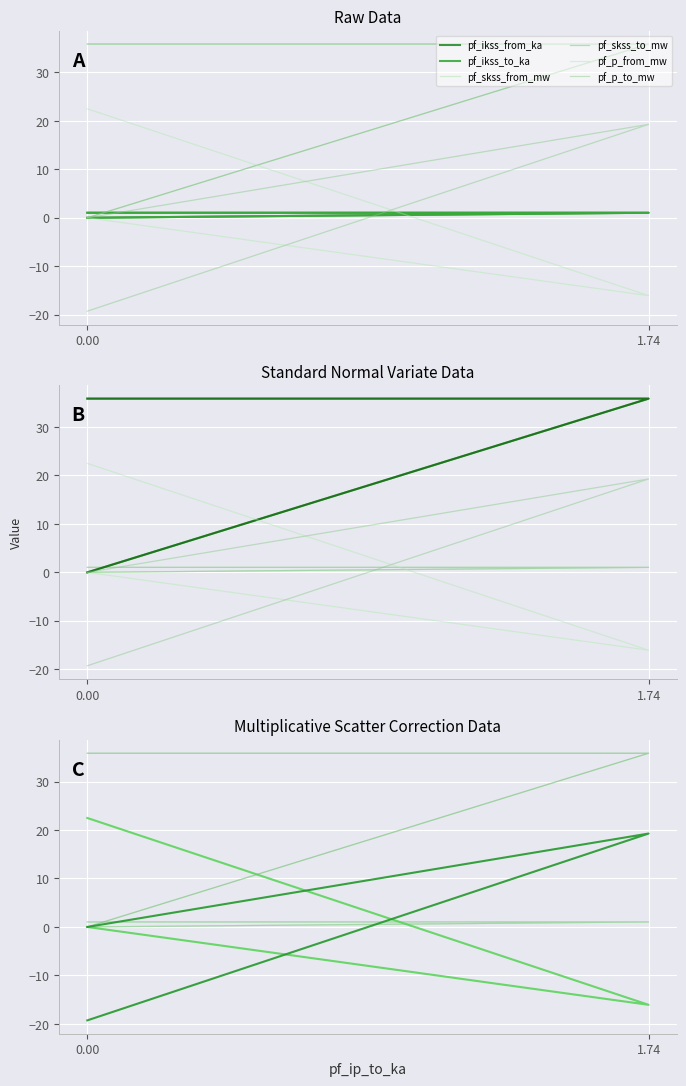

What is the sum of the pf_ikss_from_ka values at 1.74 and 0.00?

2.1